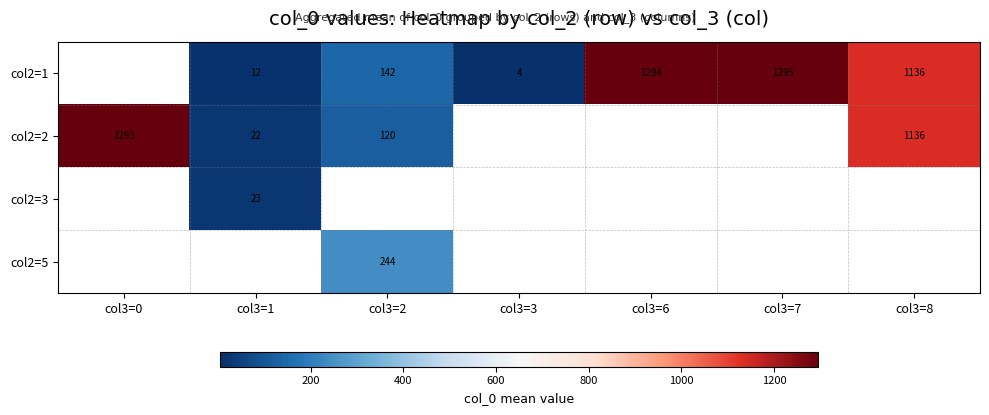

Is the value of col2=1 at col3=2 greater than the value of col2=2 at col3=1?

Yes